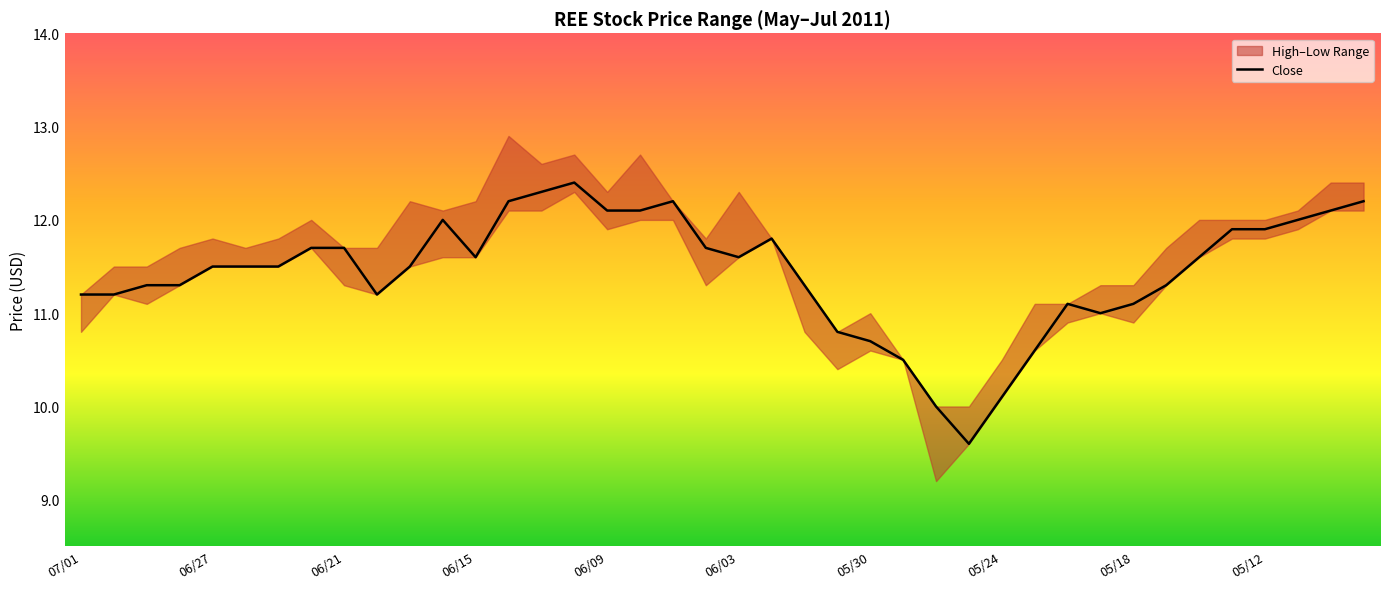

The value at 31 is 11.0. True or false?

True